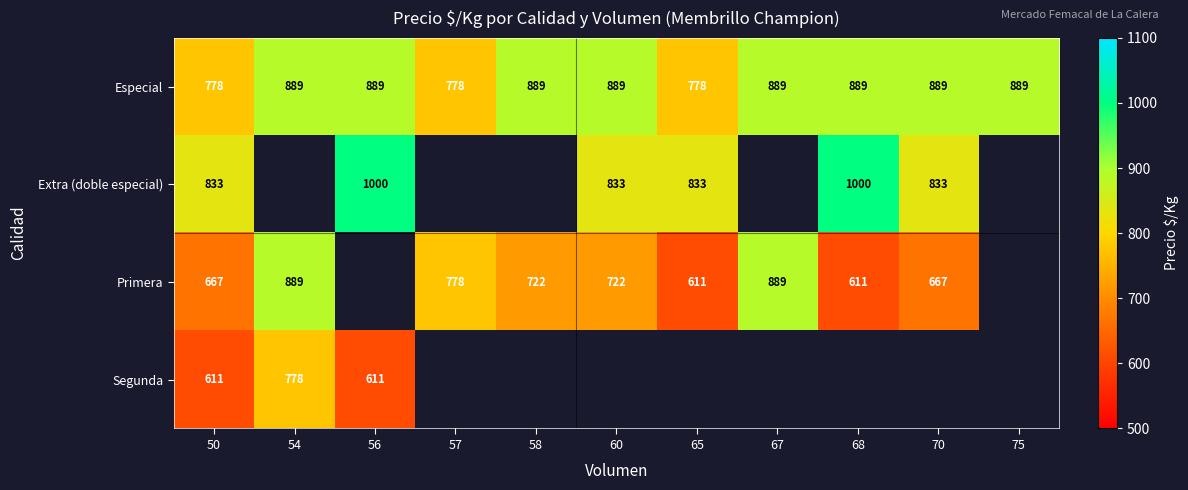

What is the spread (max minus min) of values at 50?

222